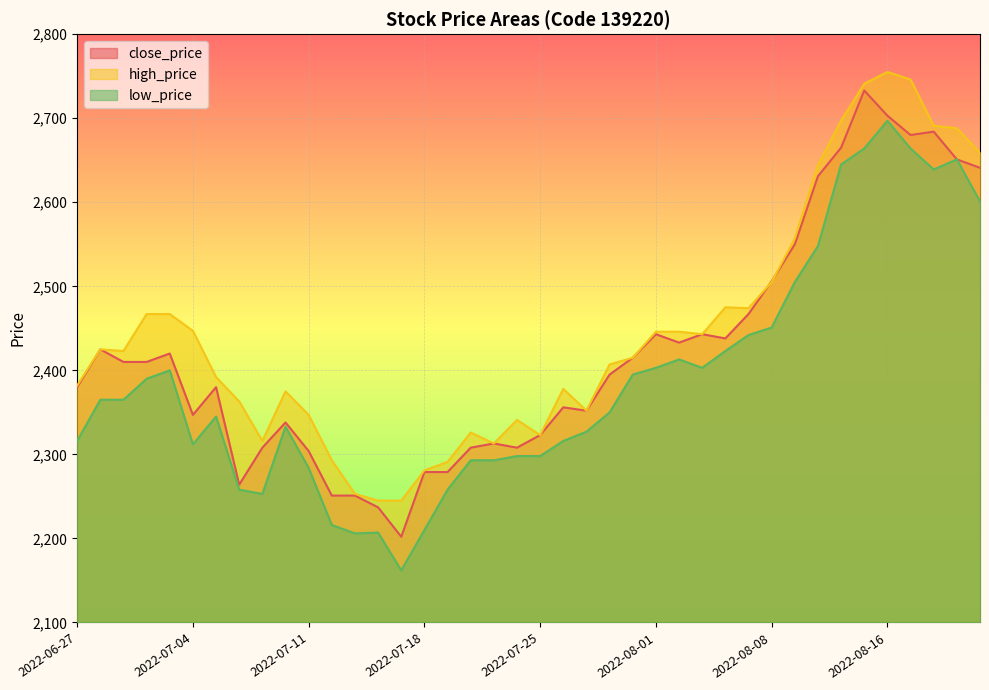

Which series has the widest spread of values?

low_price